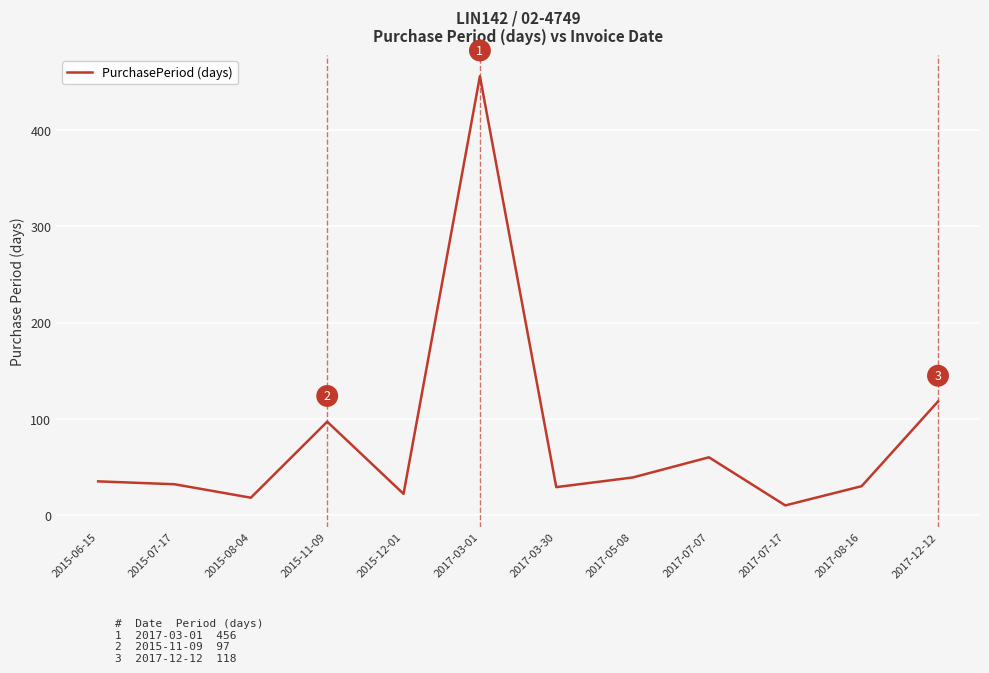

What is the smallest value displayed?

10